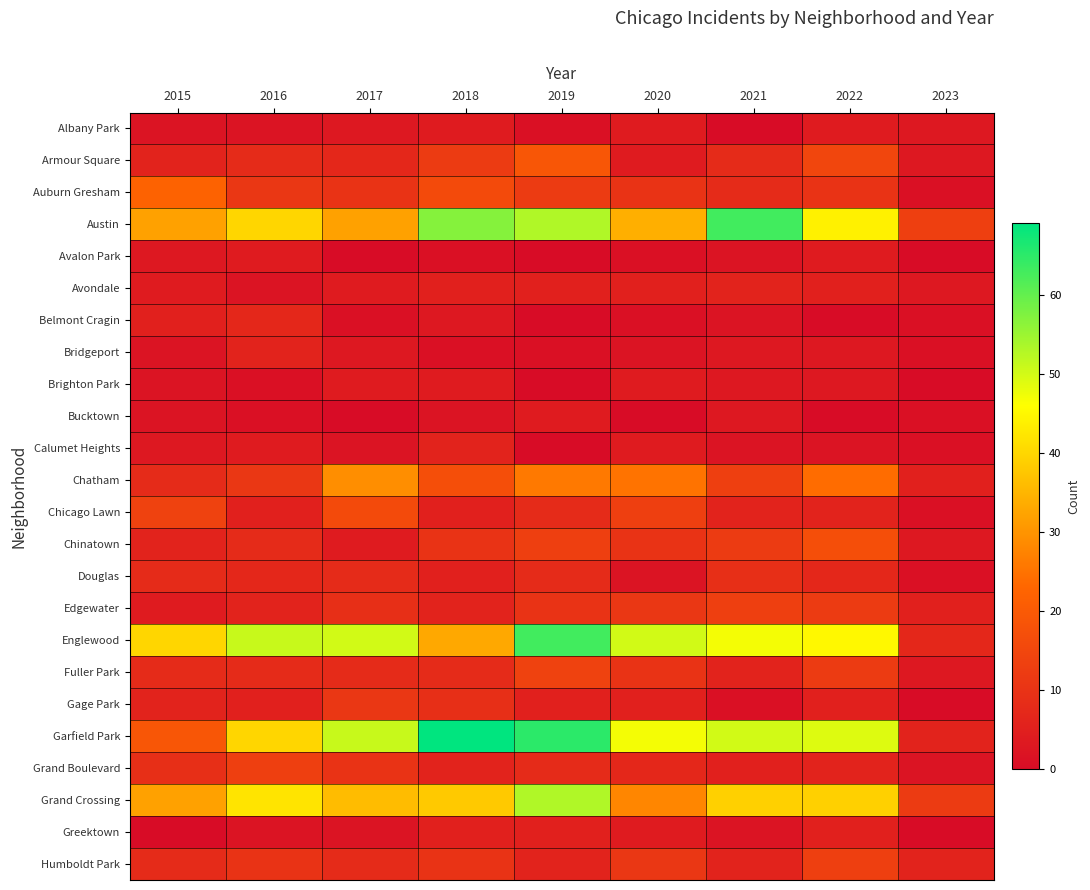

Rank the series at 2018 from lowest to highest value.

Avalon Park, Bridgeport, Bucktown, Belmont Cragin, Albany Park, Brighton Park, Avondale, Chicago Lawn, Douglas, Greektown, Calumet Heights, Edgewater, Grand Boulevard, Fuller Park, Gage Park, Chinatown, Humboldt Park, Armour Square, Auburn Gresham, Chatham, Englewood, Grand Crossing, Austin, Garfield Park